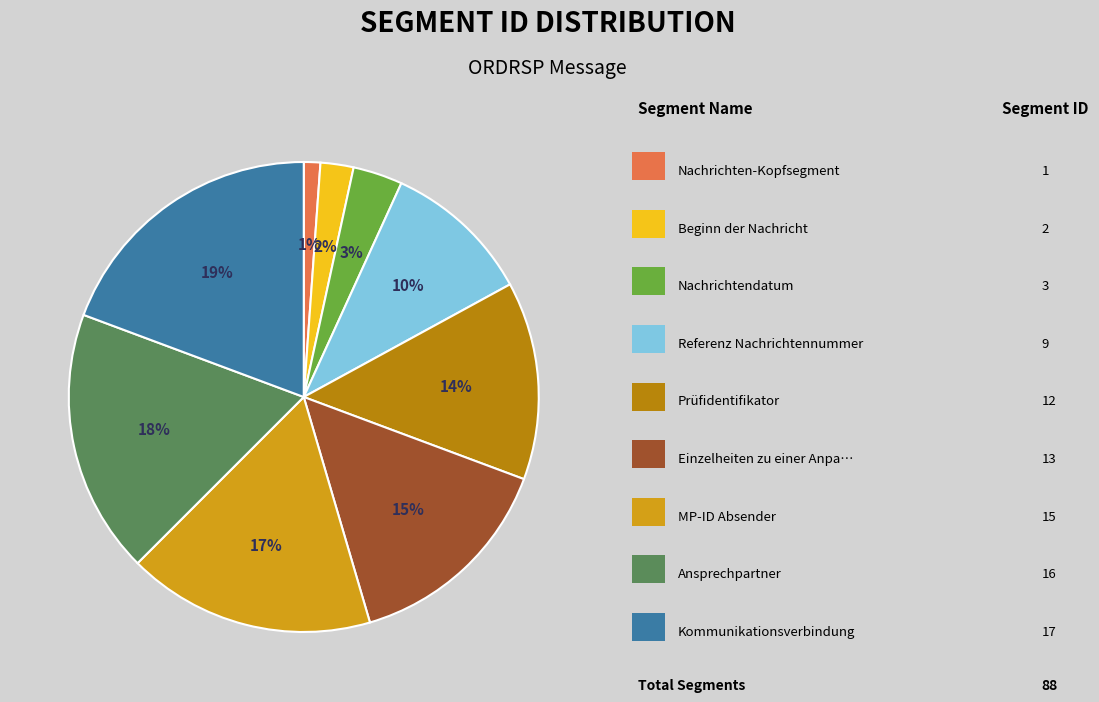

Is there a majority slice in this chart?

No